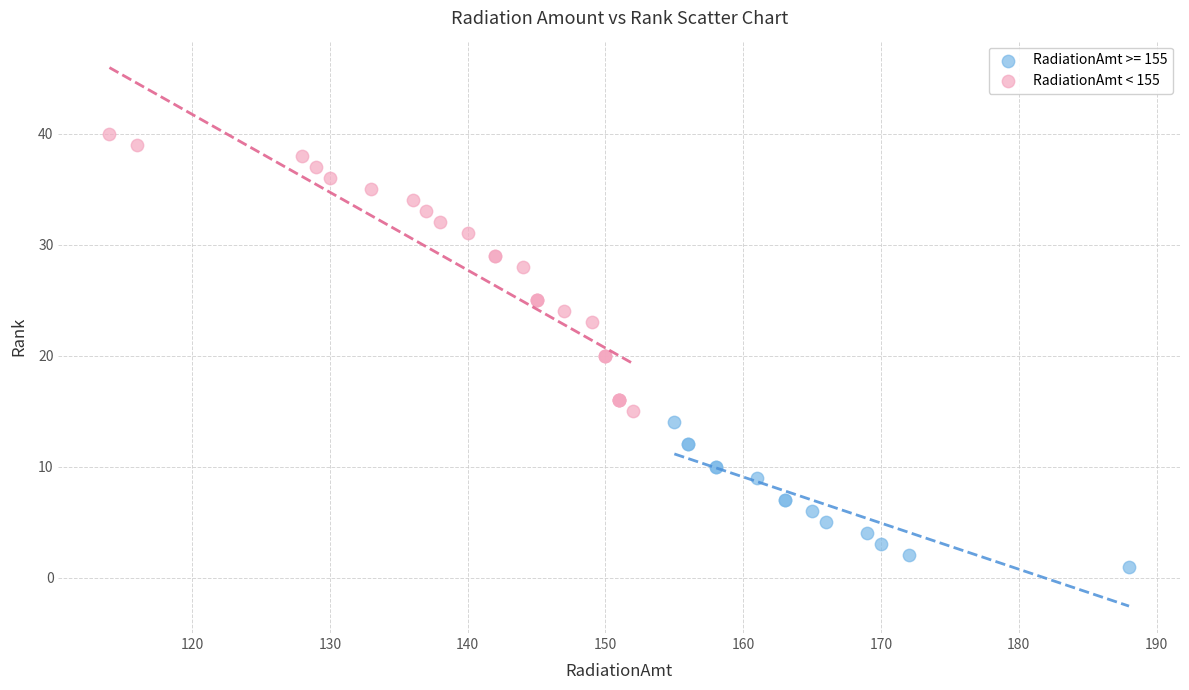

Which series reaches the maximum Y coordinate?

RadiationAmt < 155